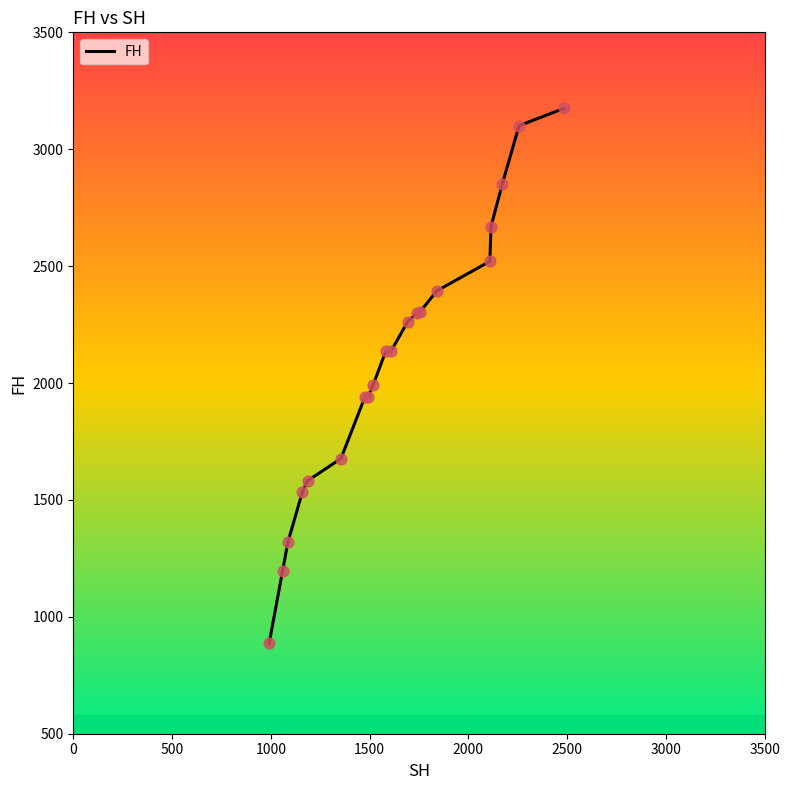

What is the greatest value displayed?

3174.6